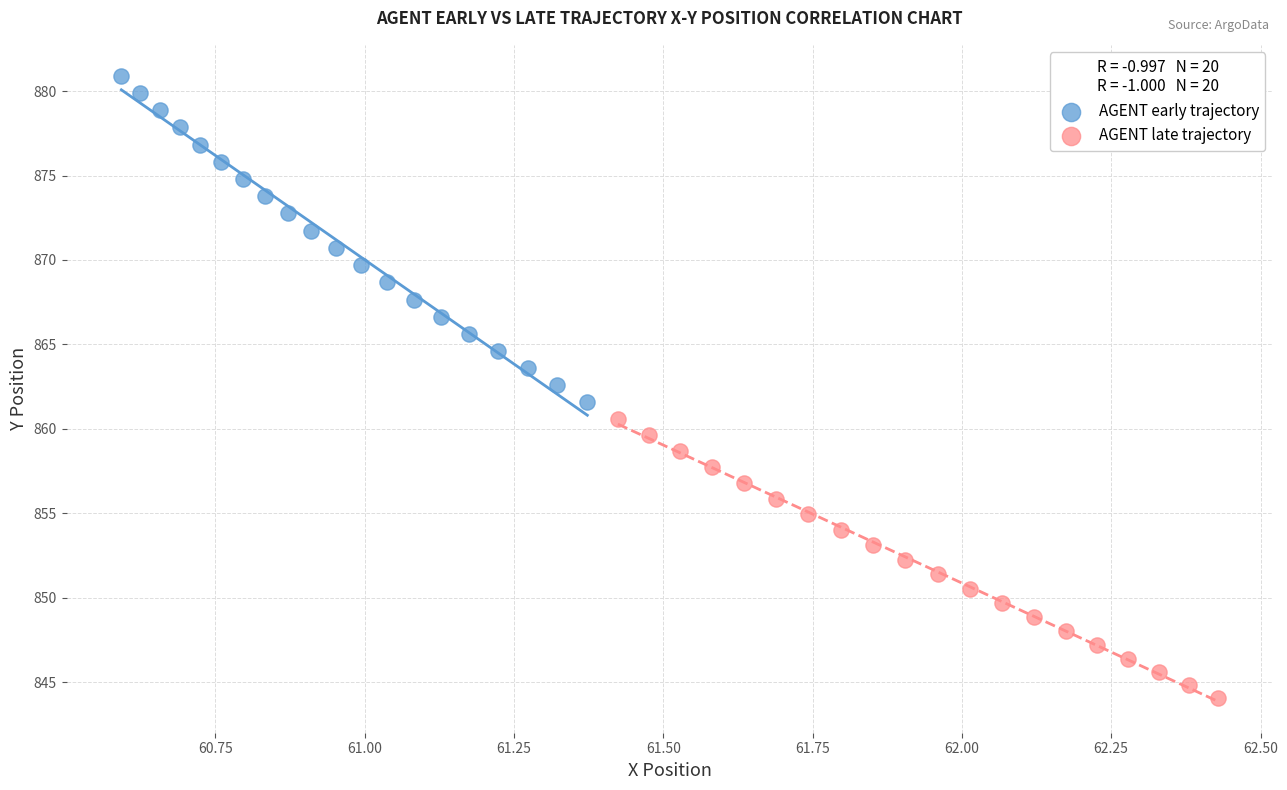

Which series has the largest Y range (max minus min)?

AGENT early trajectory